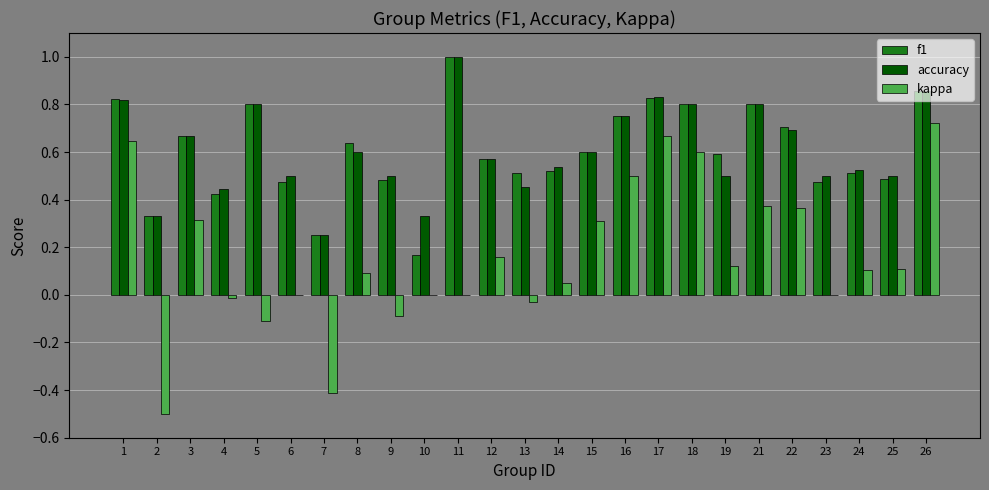

The value of kappa at 12 is 0.3. True or false?

False